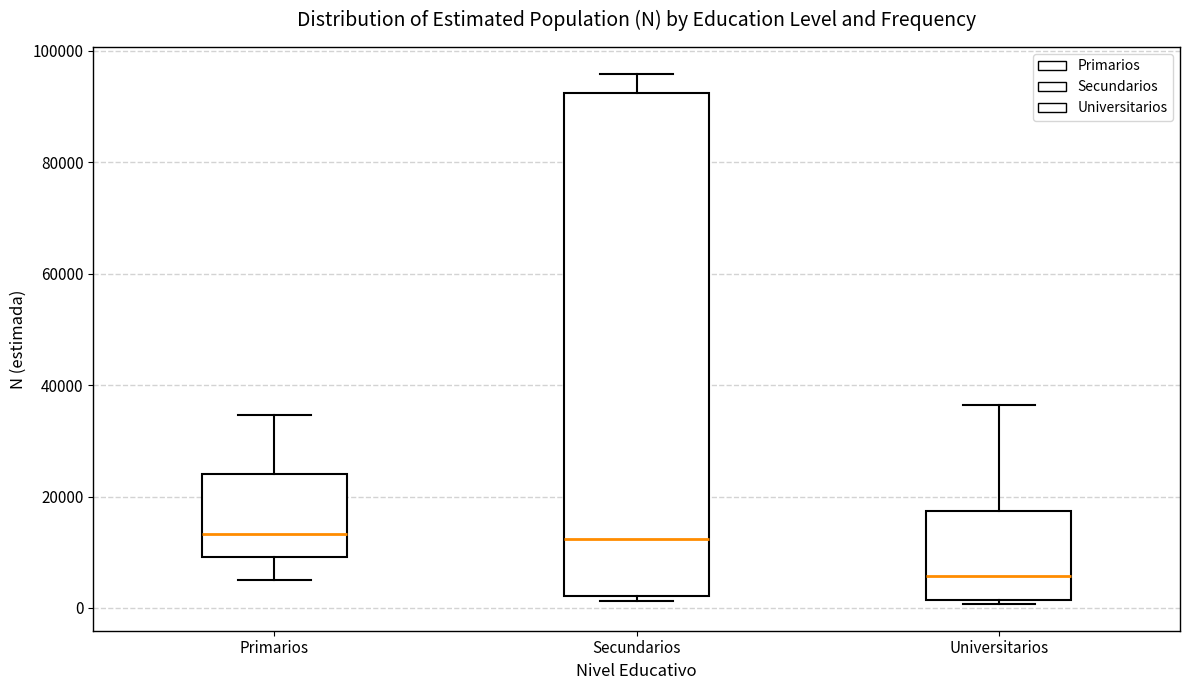

Reading left to right, transcribe this box plot: for each box, give where its median line is, the range the box spans, and where its two whiskers end, as read against the y-axis. The values are not printed on the chart, so give them approximately, as read against the axis.

Primarios: median 14000, box 10000 to 24000, whiskers 6000 to 34000
Secundarios: median 12000, box 2000 to 92000, whiskers 2000 (just below the box's lower edge) to 96000
Universitarios: median 6000, box 2000 to 18000, whiskers 0 to 36000